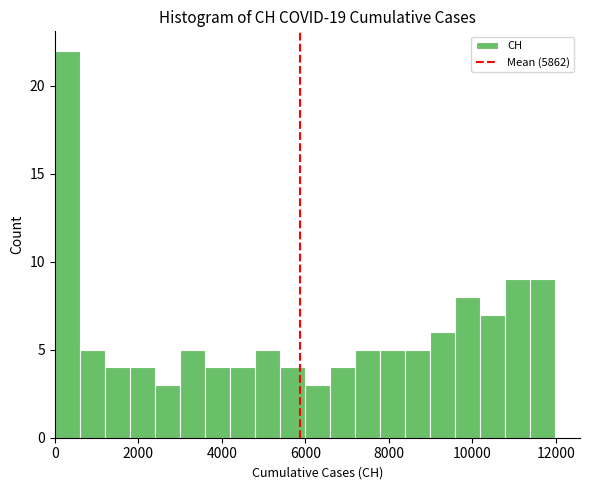

Around what value on the x-axis is the tallest bar? Give the approximate position of its centre, as read against the axis.

400